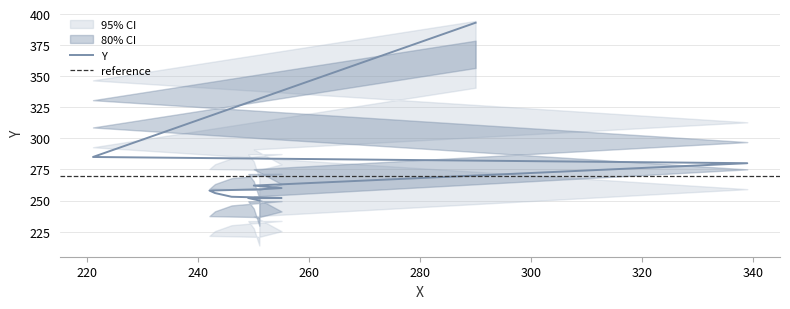

True or false: the data has more than 2 interior local peaks.

False